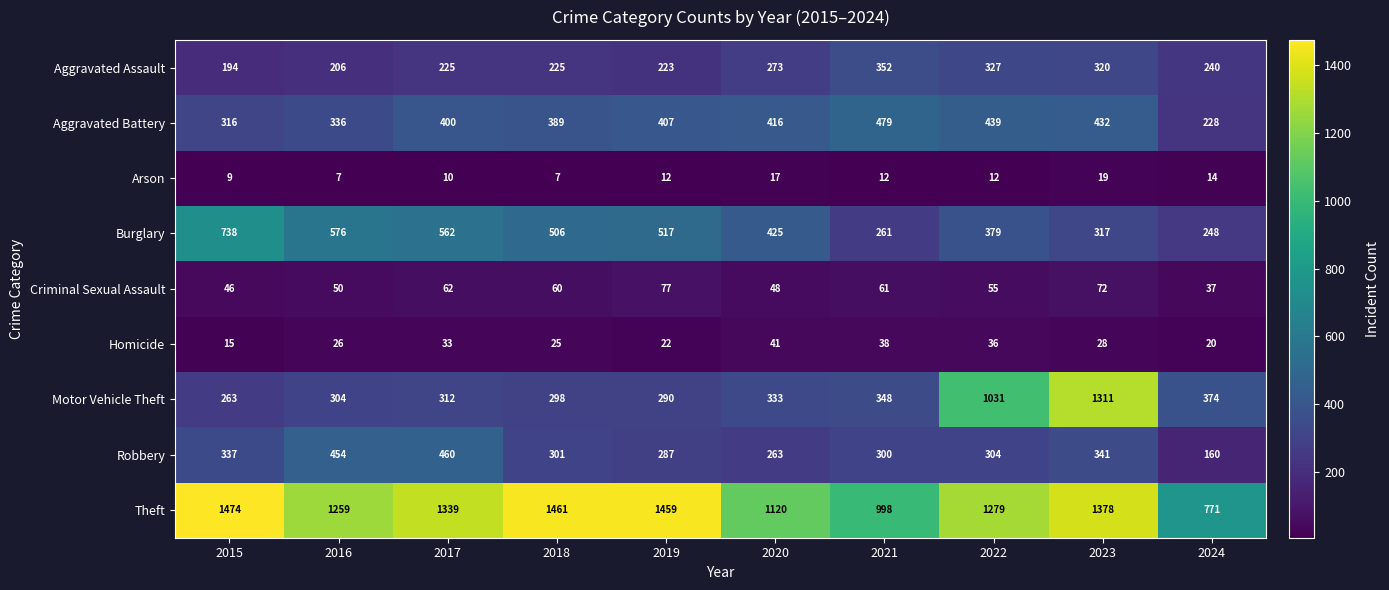

What is the difference between the Burglary values at 2021 and 2017?

301